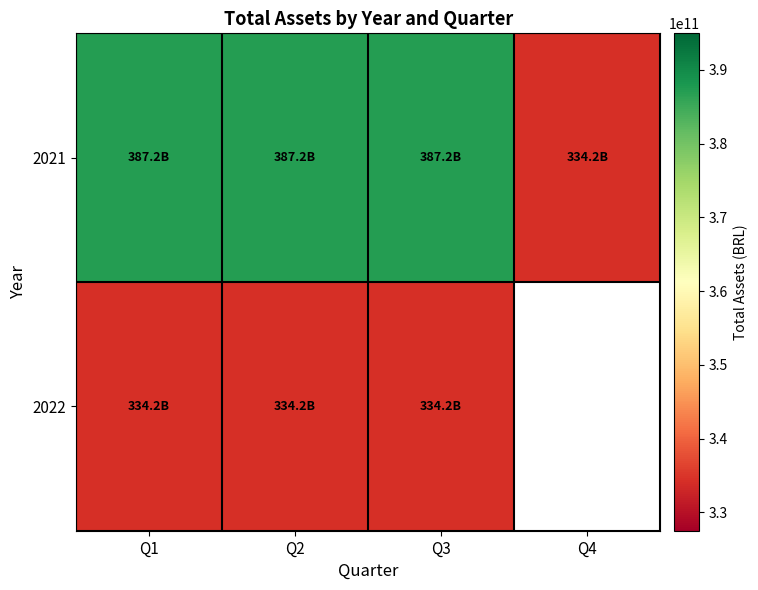

What is the highest value of the 2022 series?

334184592292.0